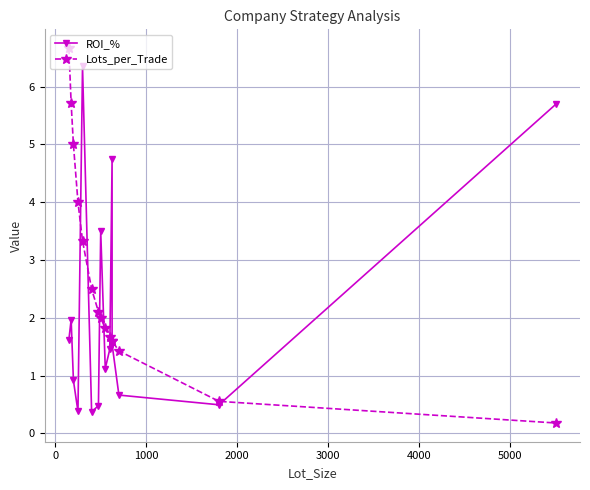

The value of Lots_per_Trade at 8 is 1.3. True or false?

False